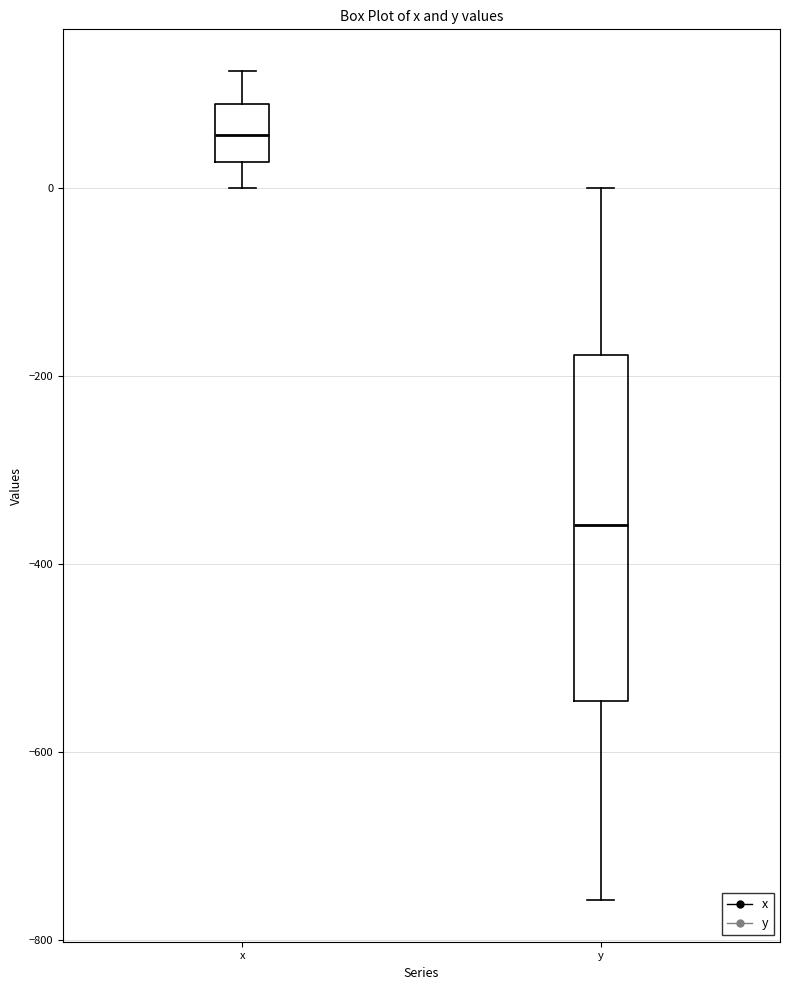

Reading left to right, read every box against the y-axis: the position of its median line, the range the box covers, and the ends of its whiskers. The values are not printed on the chart, so give them approximately, as read against the axis.

x: median 60, box 20 to 80, whiskers 0 to 120
y: median -360, box -540 to -180, whiskers -760 to 0